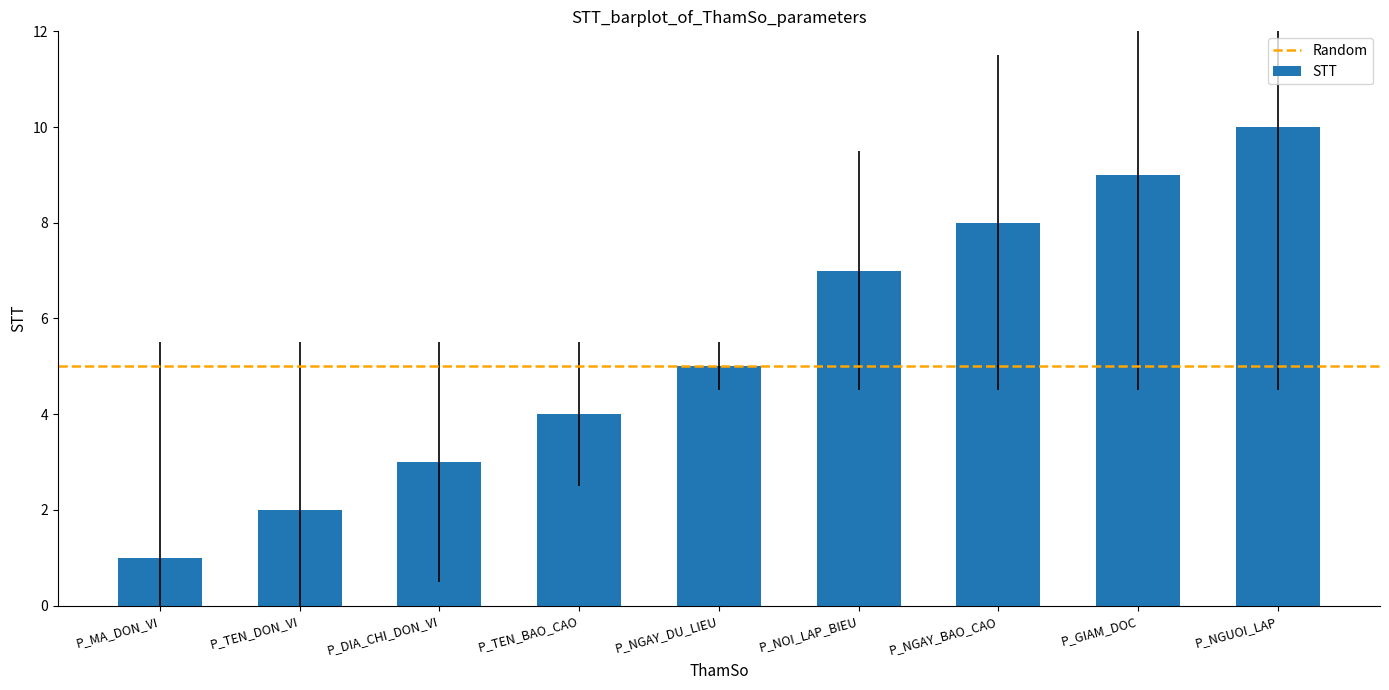

What is the ratio of the value at P_NGAY_BAO_CAO to the value at P_GIAM_DOC?

0.9